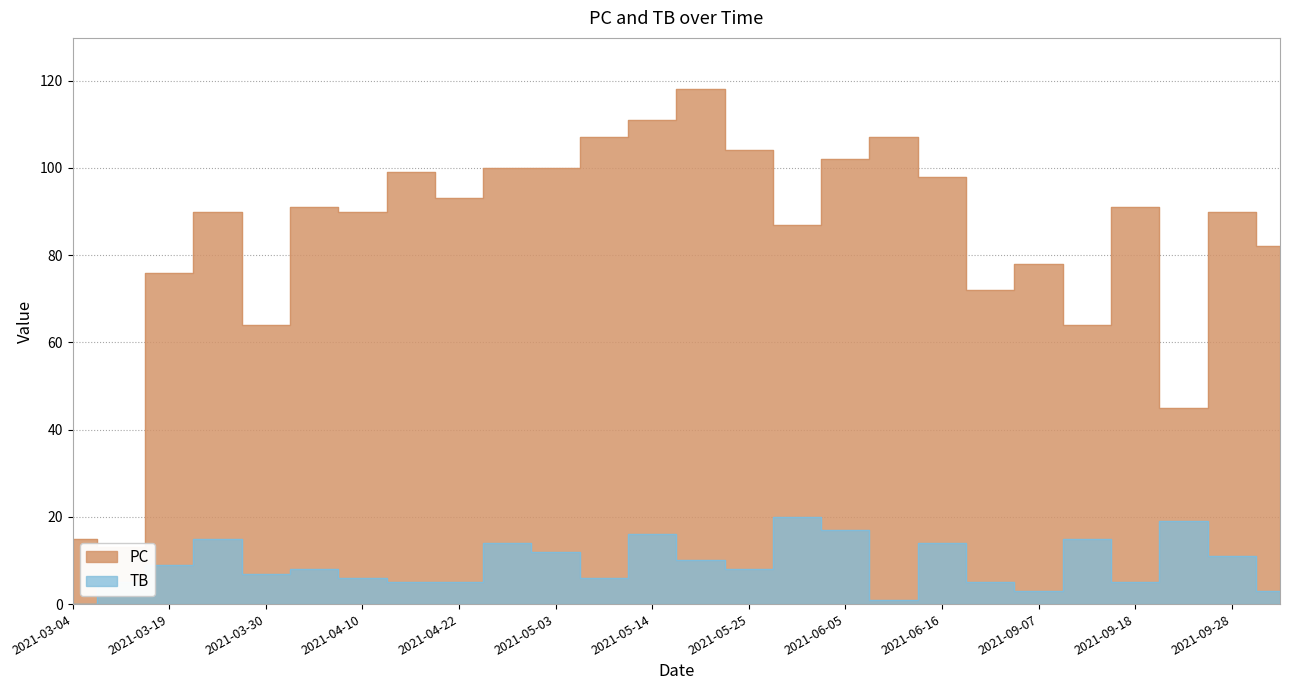

What is the label of the 23rd point from the right?

2021-03-24